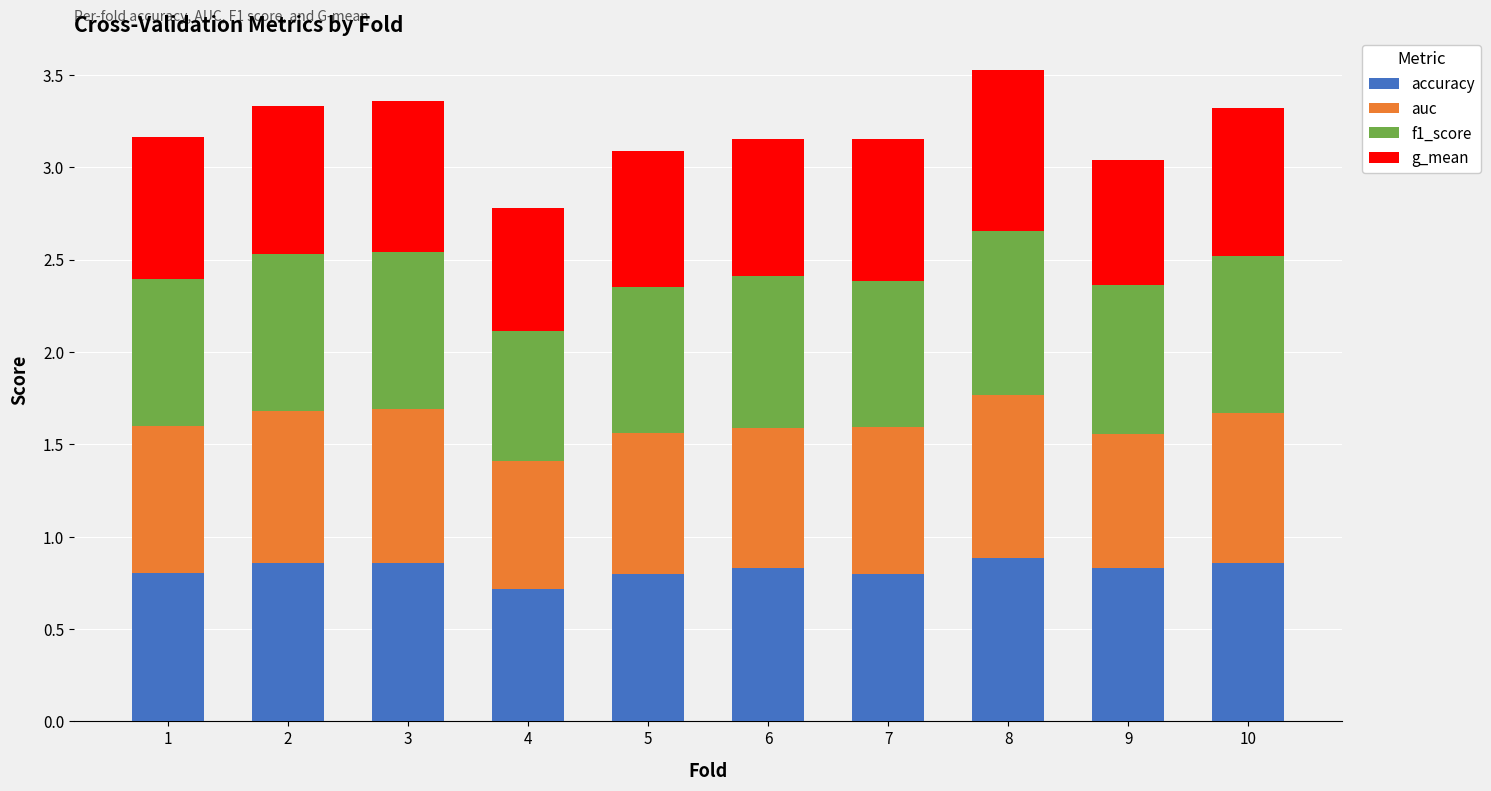

The accuracy series shows 1.4 at 10. True or false?

False